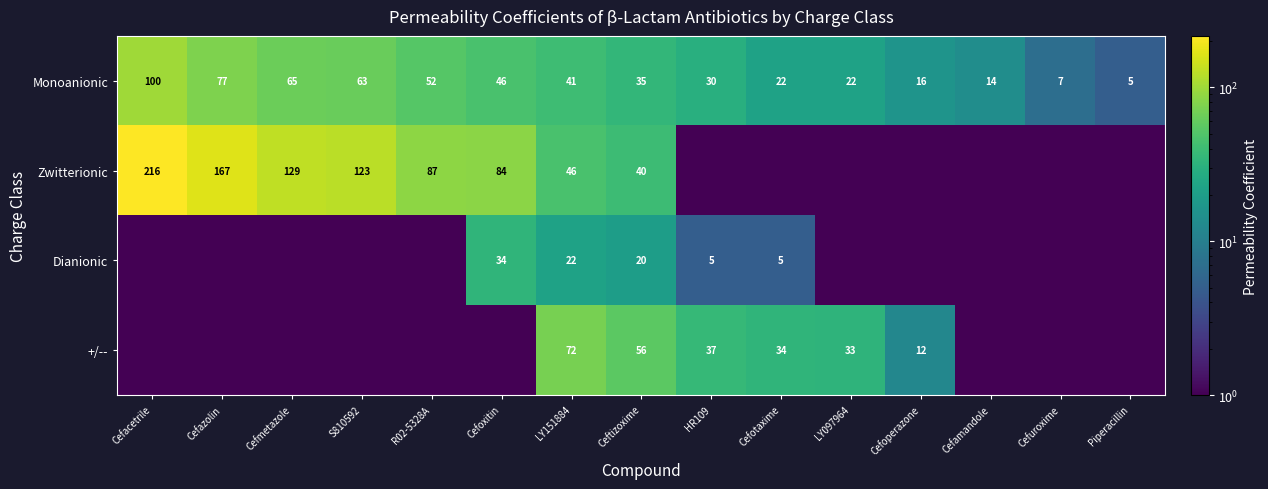

What is the spread (max minus min) of values at Ceftizoxime?

36.0